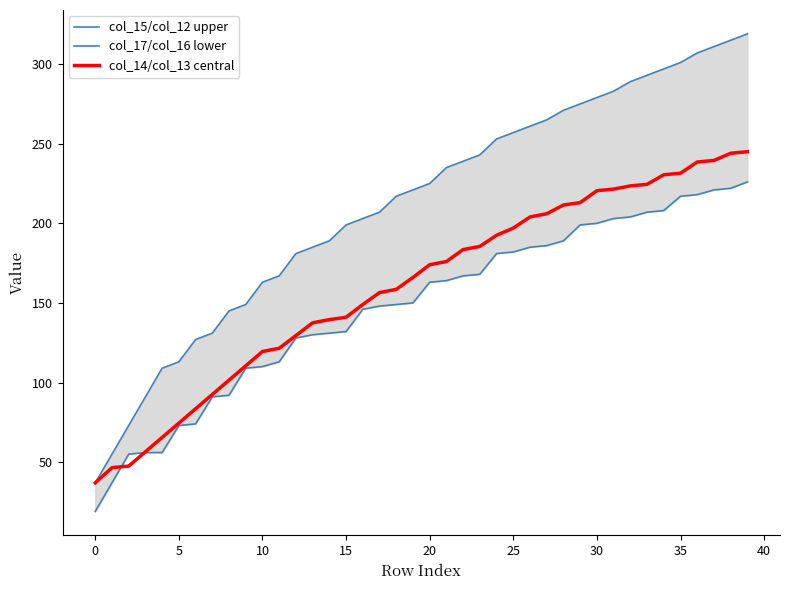

Which series has the largest total across all categories?

col_15/col_12 upper